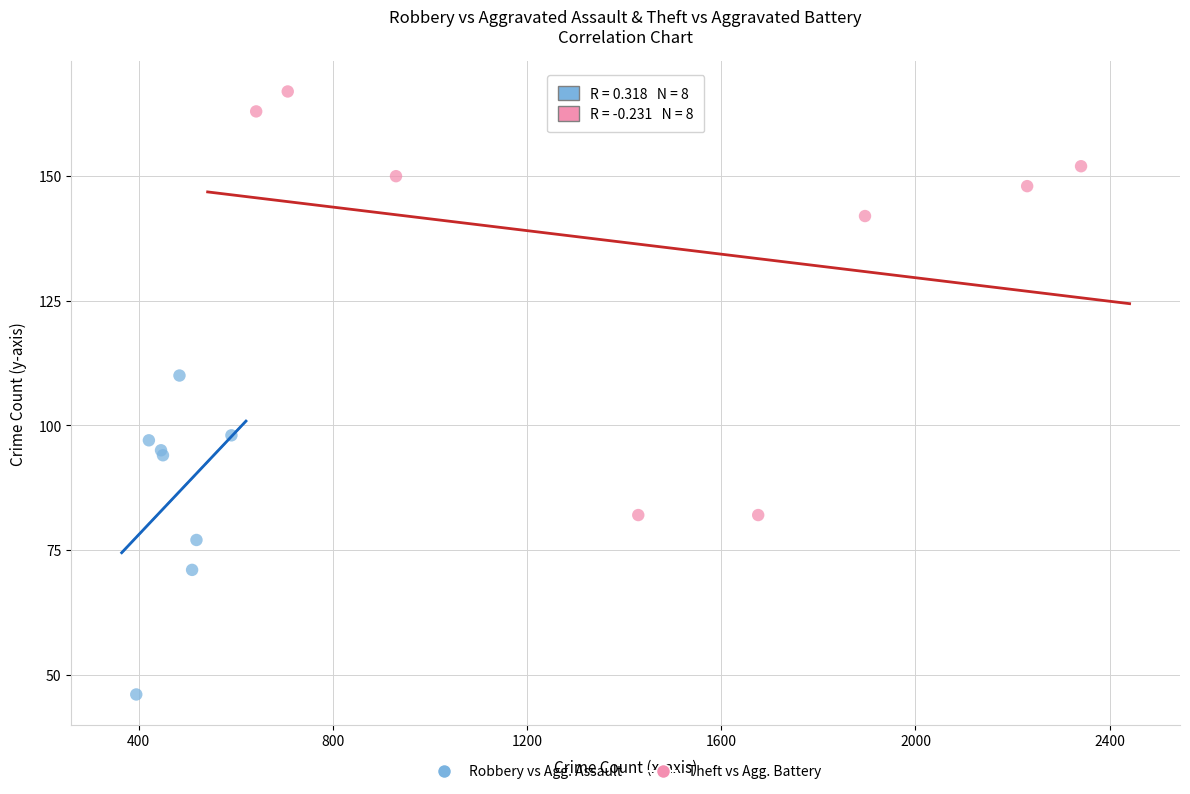

Which series contains the lowest Y value?

Robbery vs Agg. Assault